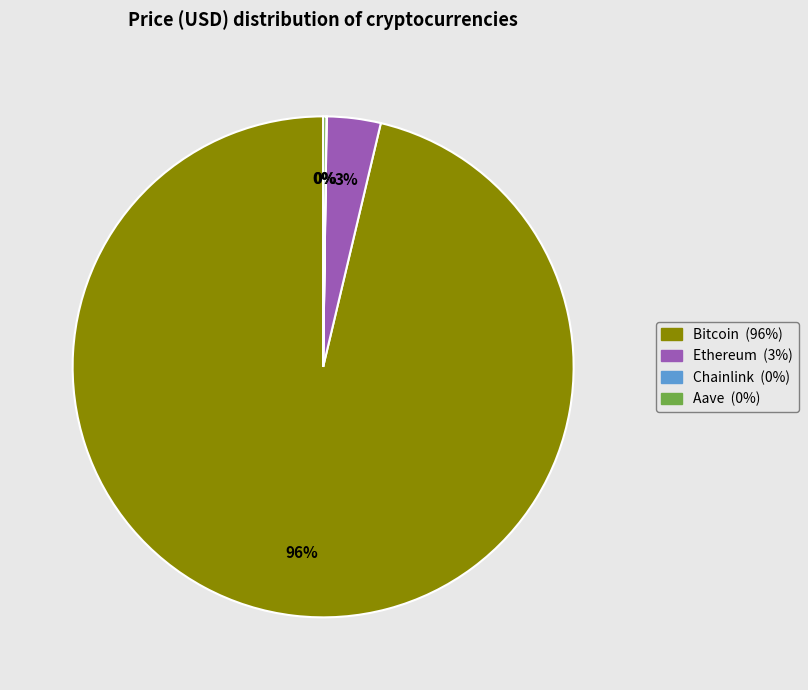

Which has a higher value, Bitcoin or Ethereum?

Bitcoin